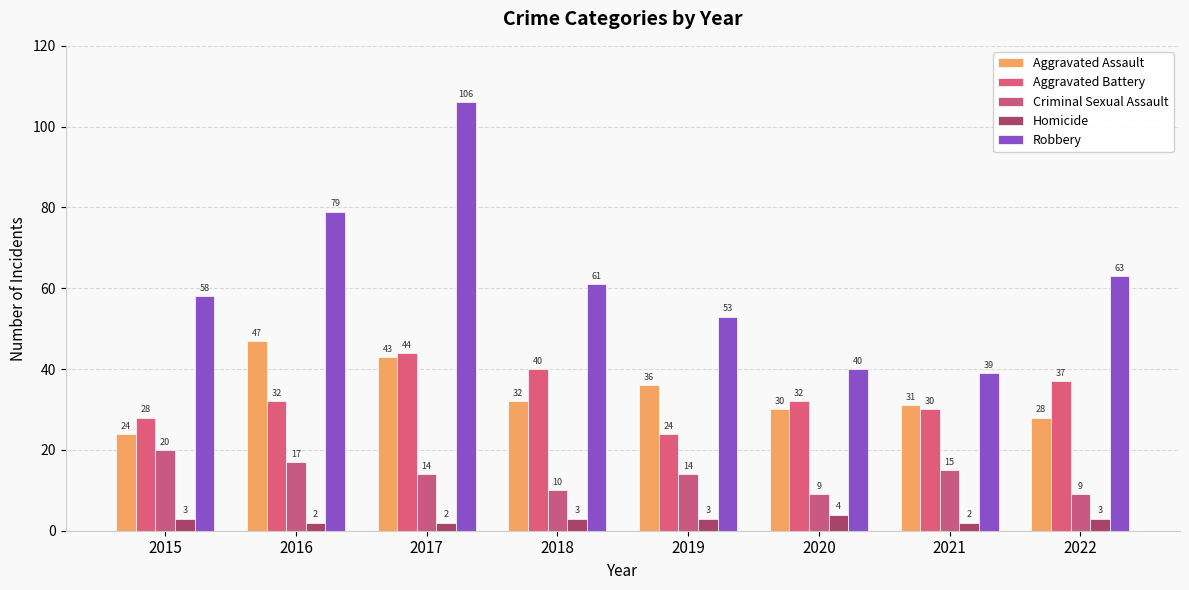

Rank the series by their maximum value, from lowest to highest.

Homicide, Criminal Sexual Assault, Aggravated Battery, Aggravated Assault, Robbery